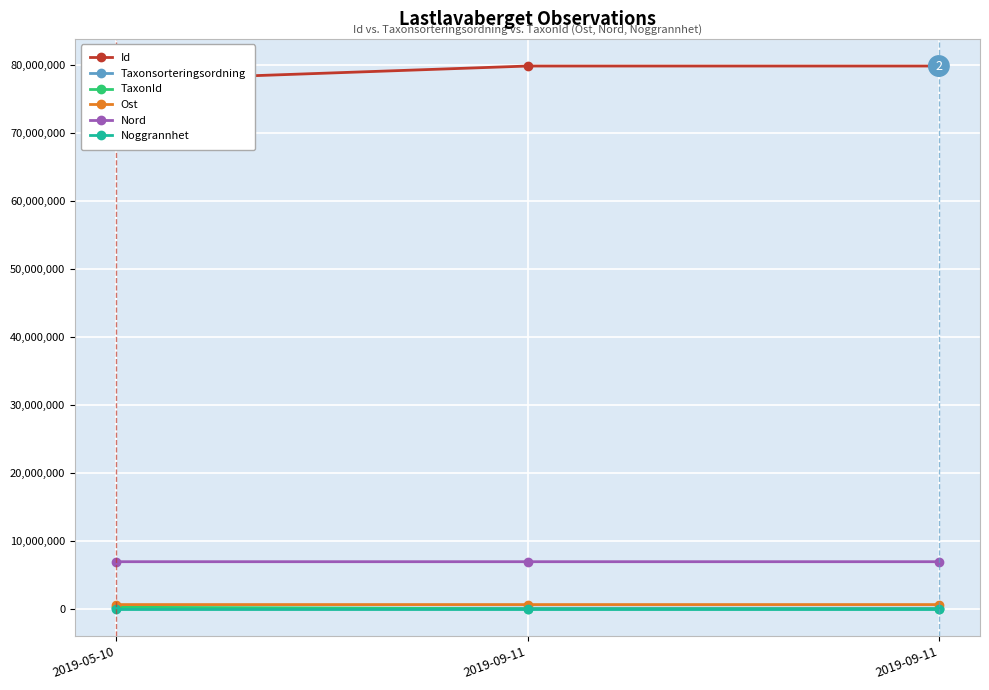

What is the label of the 2nd point from the left?

2019-09-11